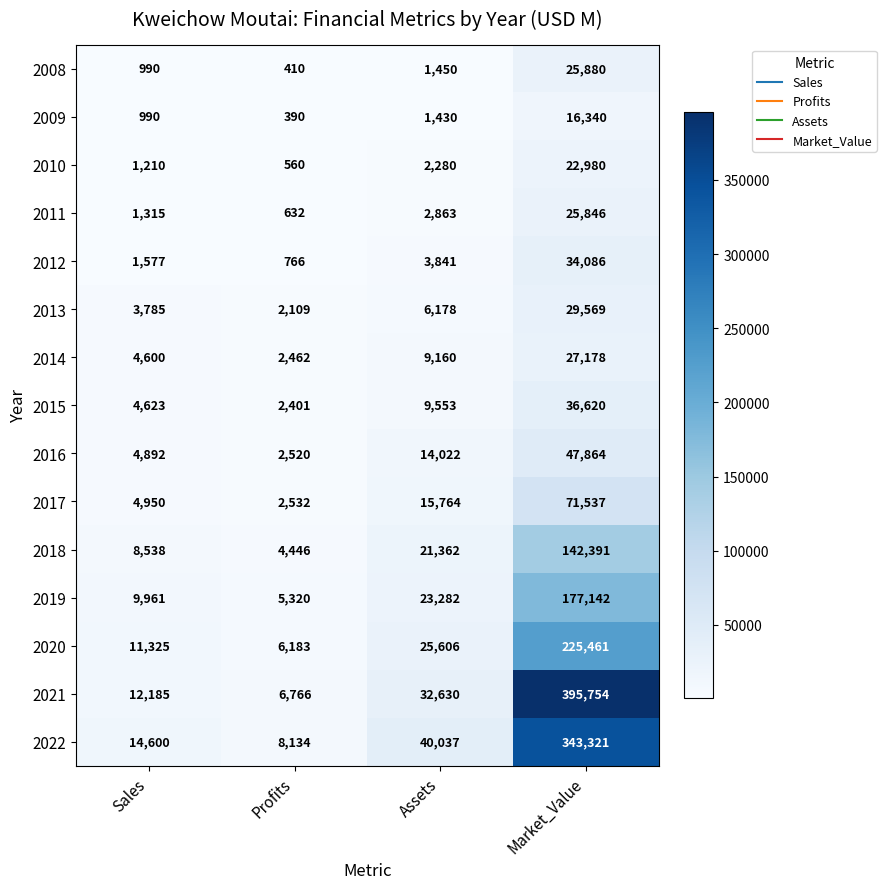

At which category is the sum across all series the highest?

Market_Value